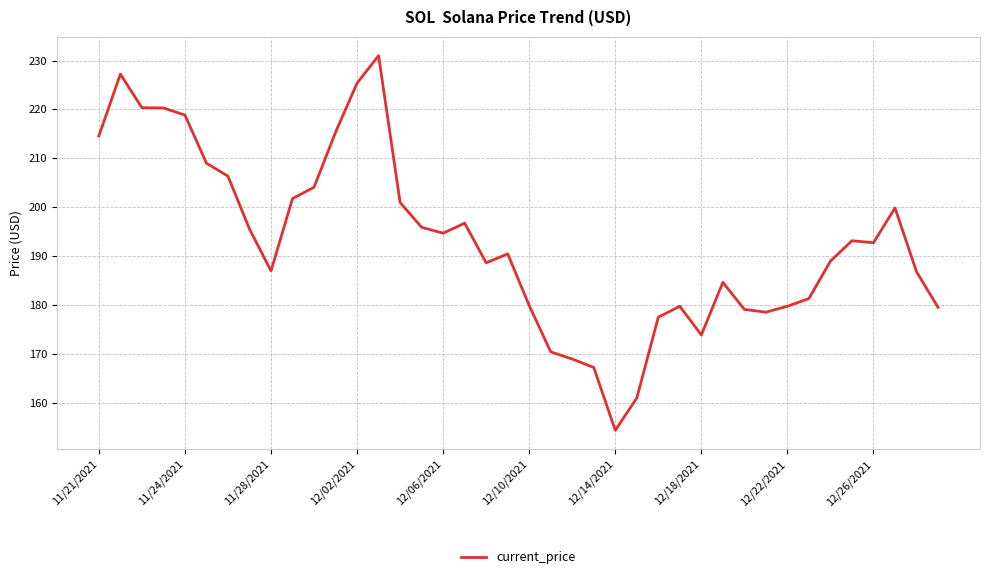

What is the maximum value shown in the chart?

231.0